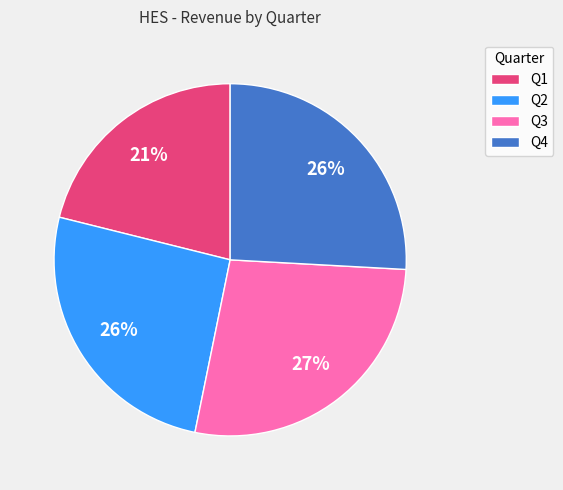

Does any single category account for the majority?

No